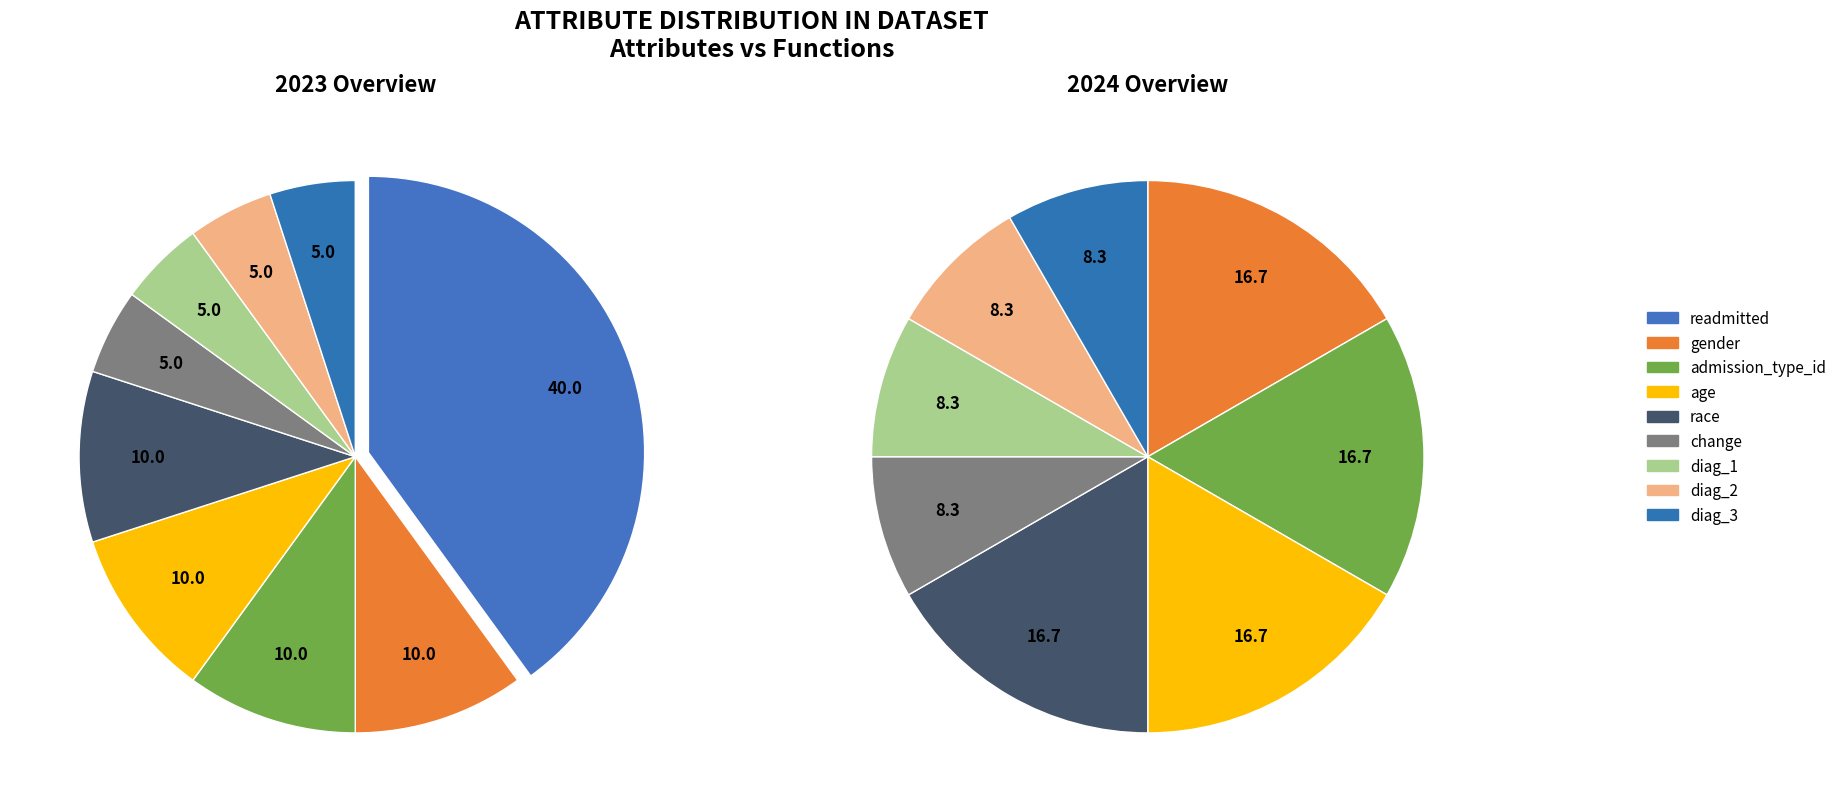

What percentage is NOT represented by change?

91.7%